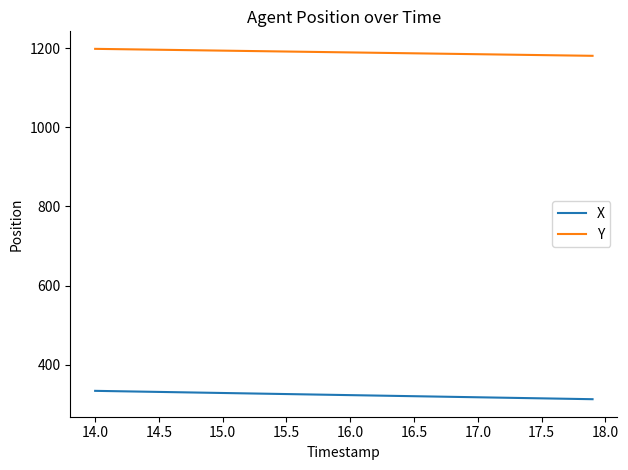

List the series in order of their overall mean, highest first.

Y, X